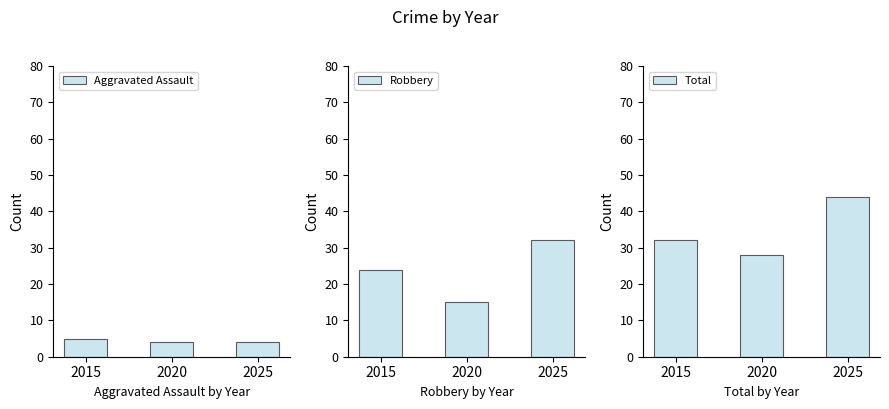

How many data points in Aggravated Assault are above 4?

1